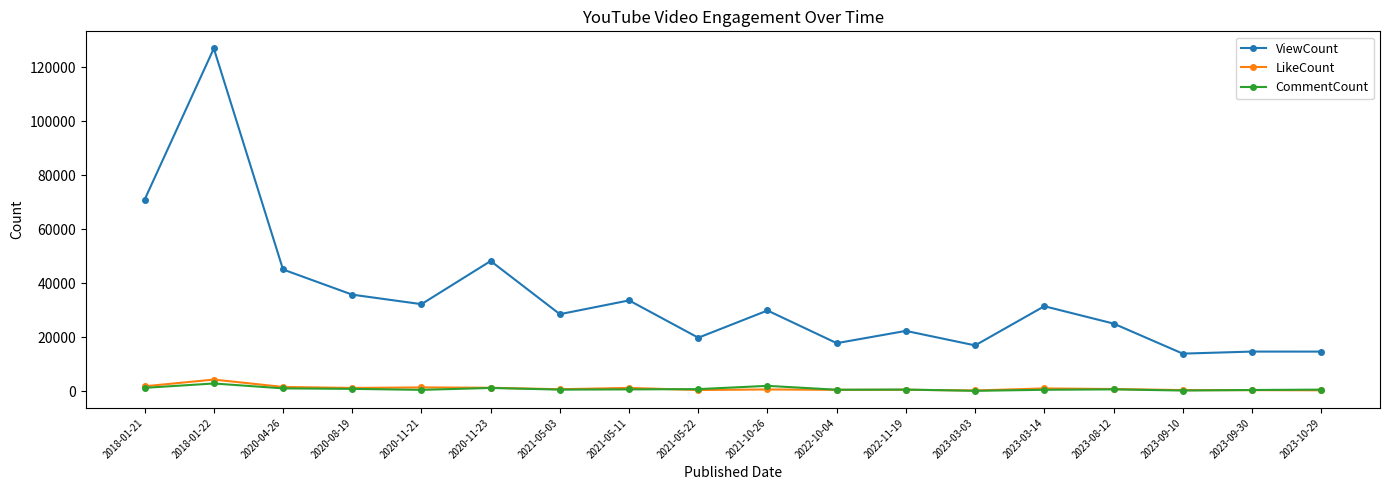

At how many categories does at least one series exceed 121956?

1